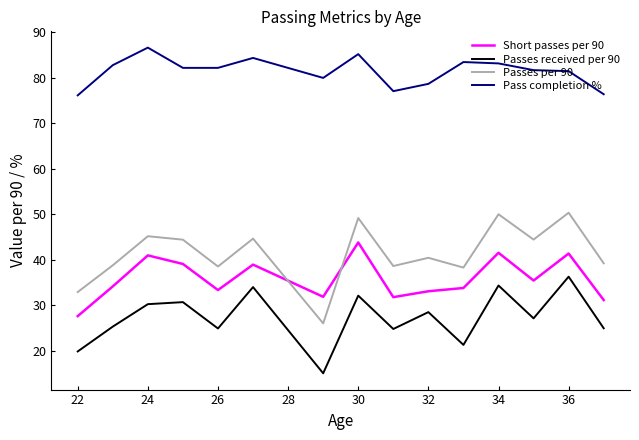

What is the minimum value for Pass completion %?

76.2